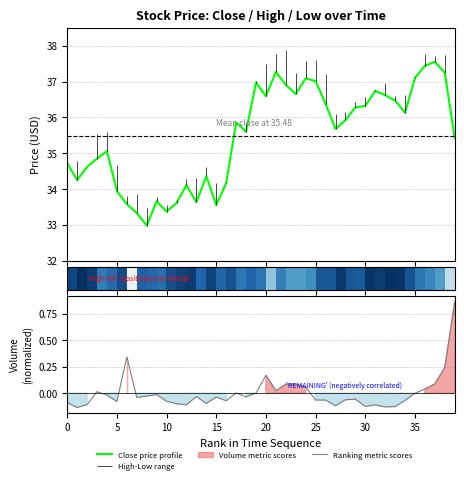

True or false: Ranking metric scores and Close price profile intersect in this chart.

False